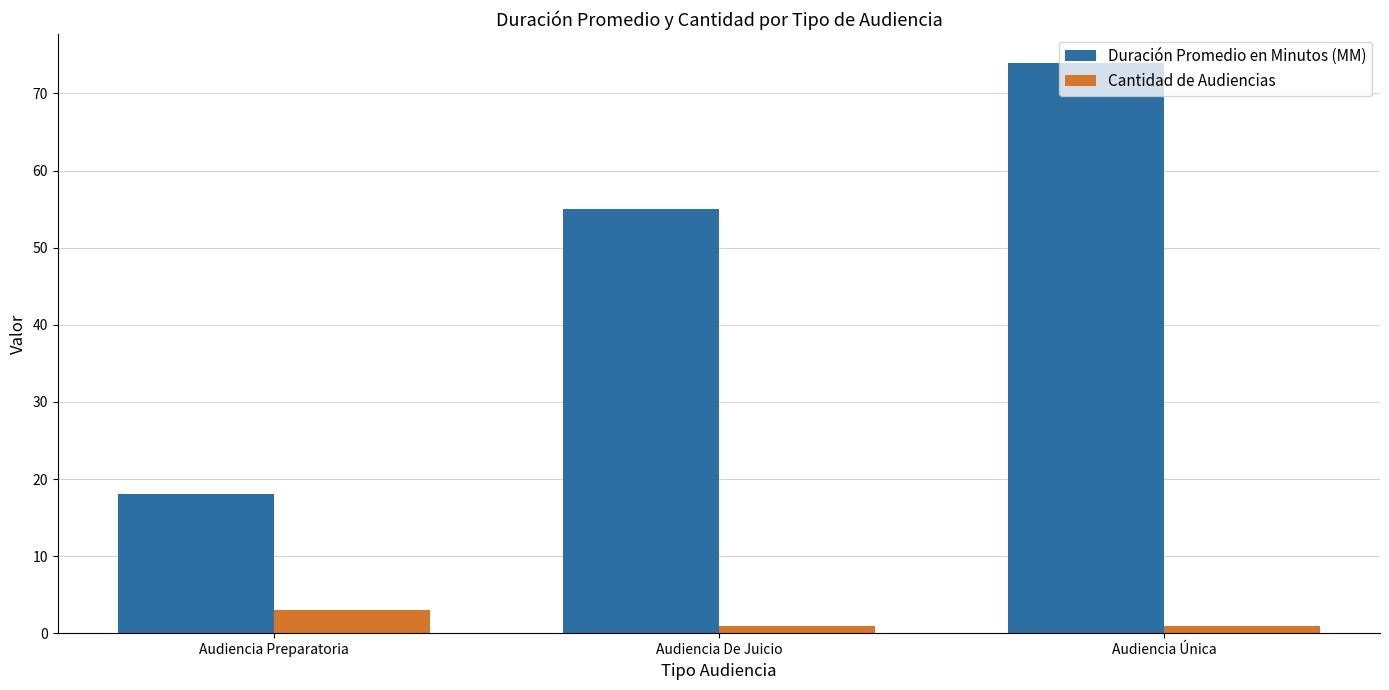

What is the label of the 1st bar from the left?

Audiencia Preparatoria